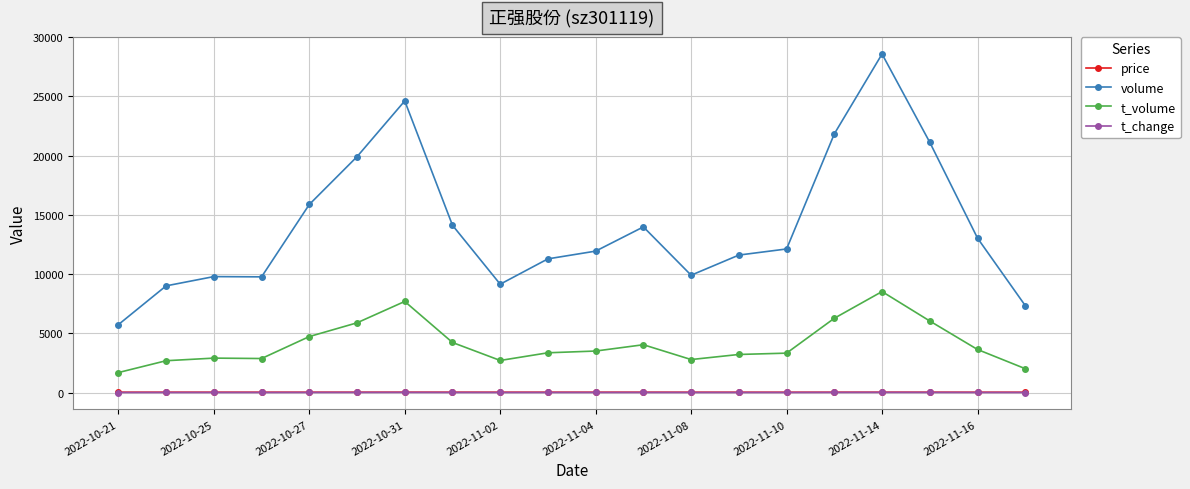

What is the value of the t_volume point at the 2nd from the left?

2687.0